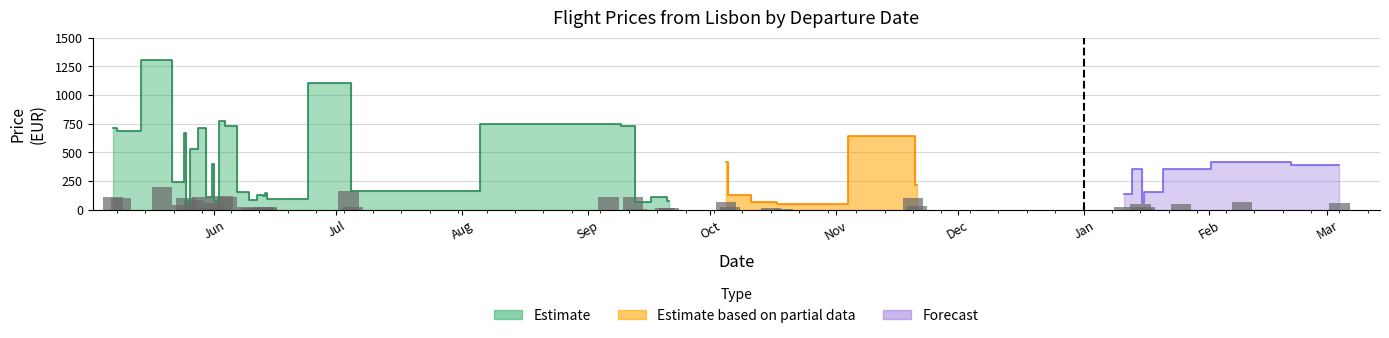

Reading left to right, extract all data points from this chart.

Price: 711.2	683.1	1302.6	243.1	670.4	46.3	531.6	714.8	112.5	399.1	70.8	772.9	731.1	157.8	79.8	125.2	120.7	147.9	90.7	163.3	1104.9	749.3	725.7	63.5	108.9	75.3	417.3	125.2	69.0	52.6	645.9	213.2	138.8	353.8	60.8	149.7	353.8	416.4	386.4
MinPrice: 711.2	683.1	1302.6	243.1	670.4	46.3	531.6	714.8	112.5	399.1	70.8	772.9	731.1	157.8	79.8	125.2	120.7	147.9	90.7	163.3	1104.9	749.3	725.7	63.5	108.9	75.3	417.3	125.2	69.0	52.6	645.9	213.2	138.8	353.8	60.8	149.7	353.8	416.4	386.4